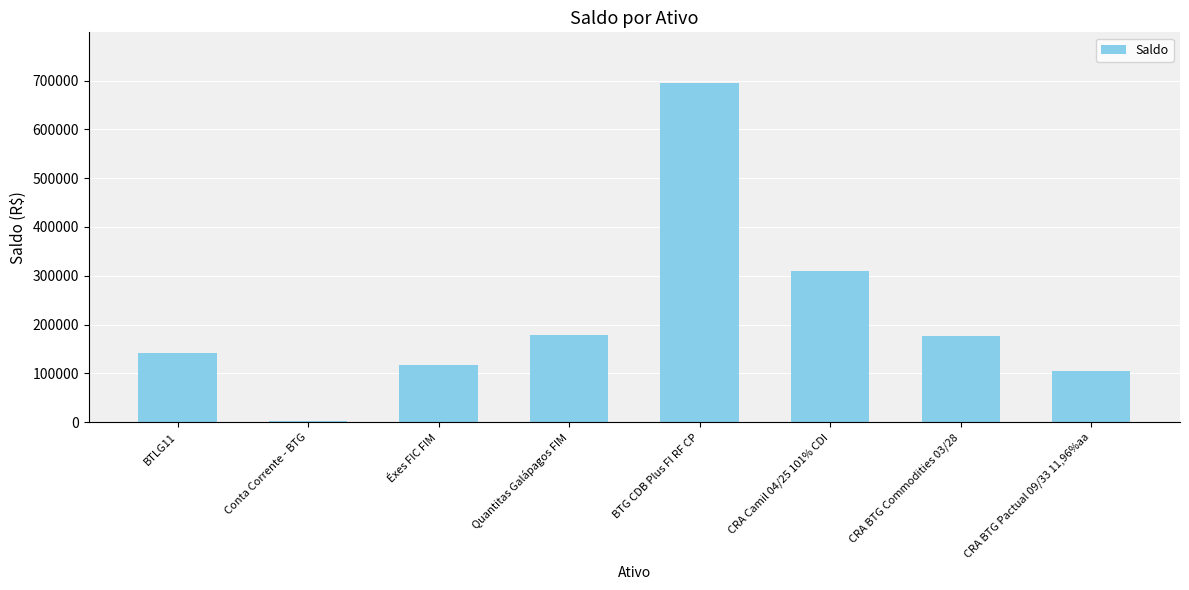

At which label is the value closest to 348271?

CRA Camil 04/25 101% CDI